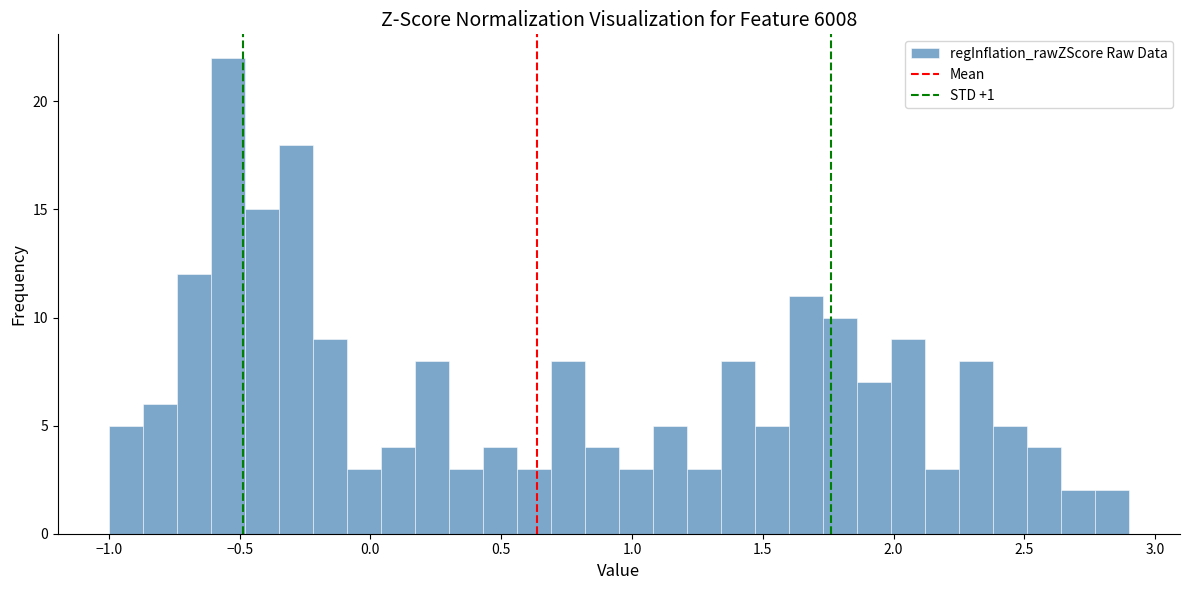

Read against the x-axis, roughly where is the centre of the tallest bar?

-0.55